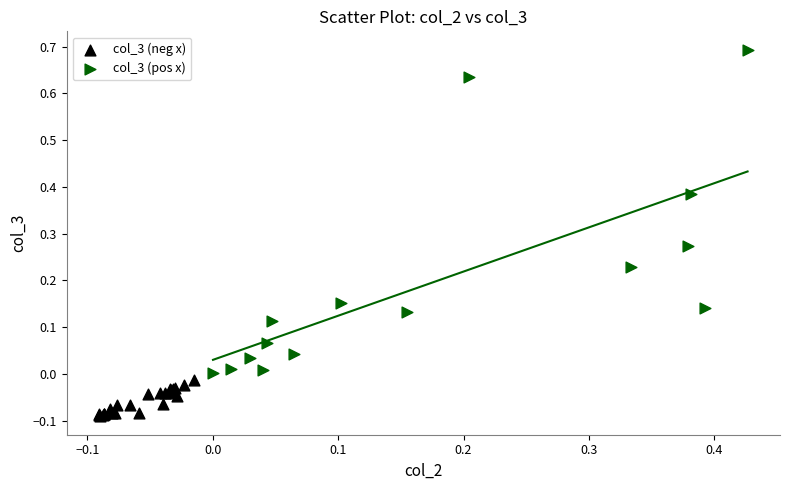

Which series contains the lowest Y value?

col_3 (neg x)